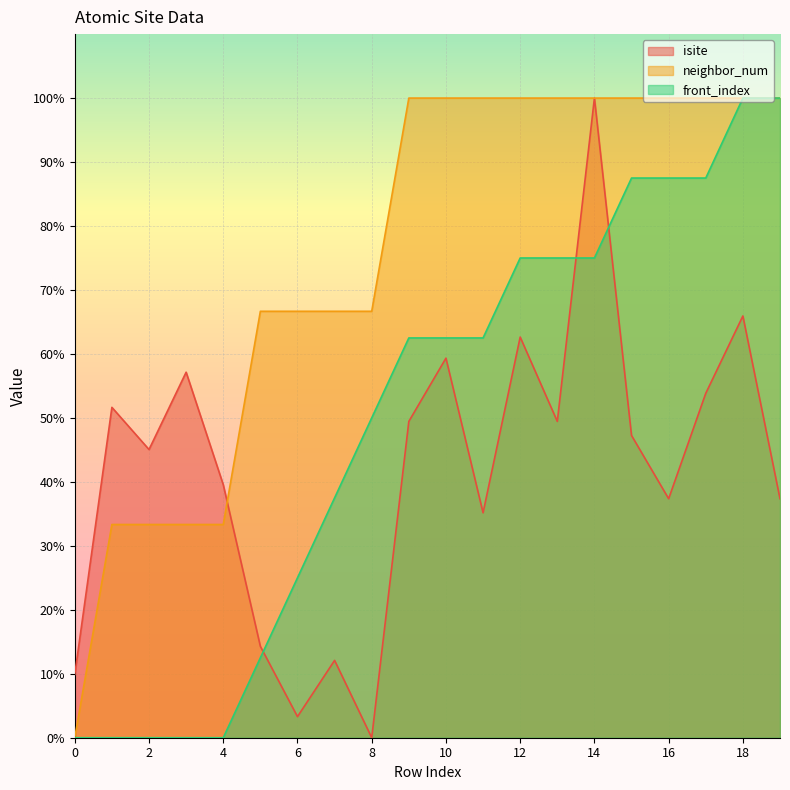

What is the value of the neighbor_num point at the 19th from the left?

100.0